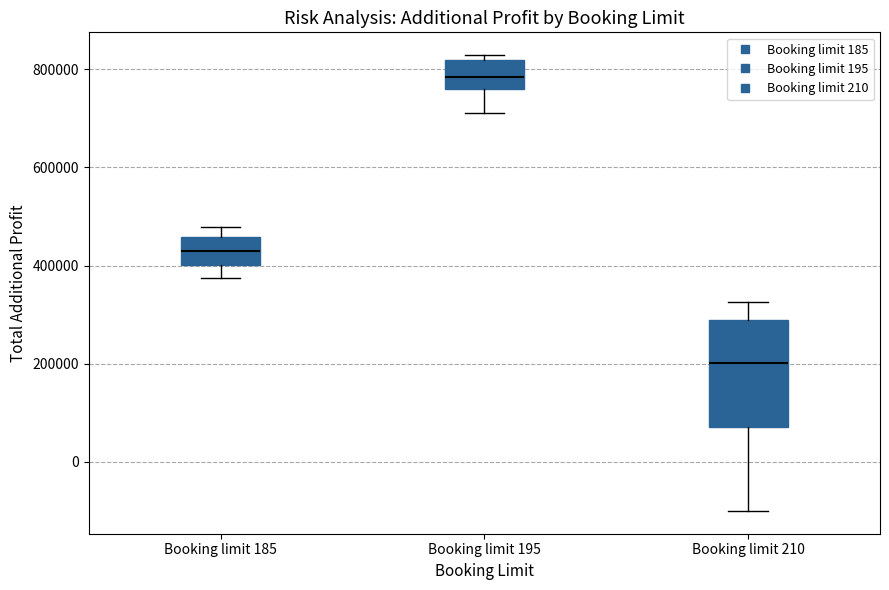

Which box has the lowest median line?

Booking limit 210